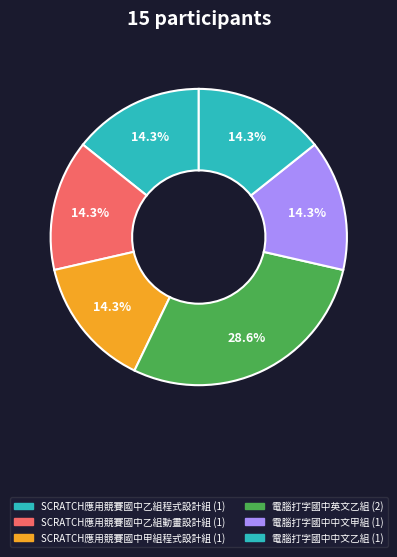

How many slices are in this pie chart?

6